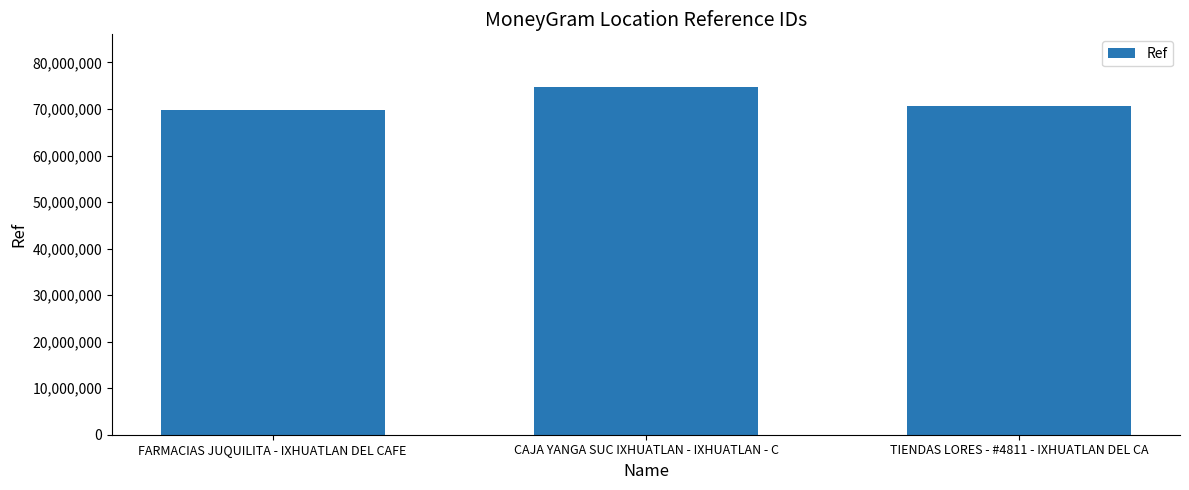

How many values are between 69718304 and 74826511?

3